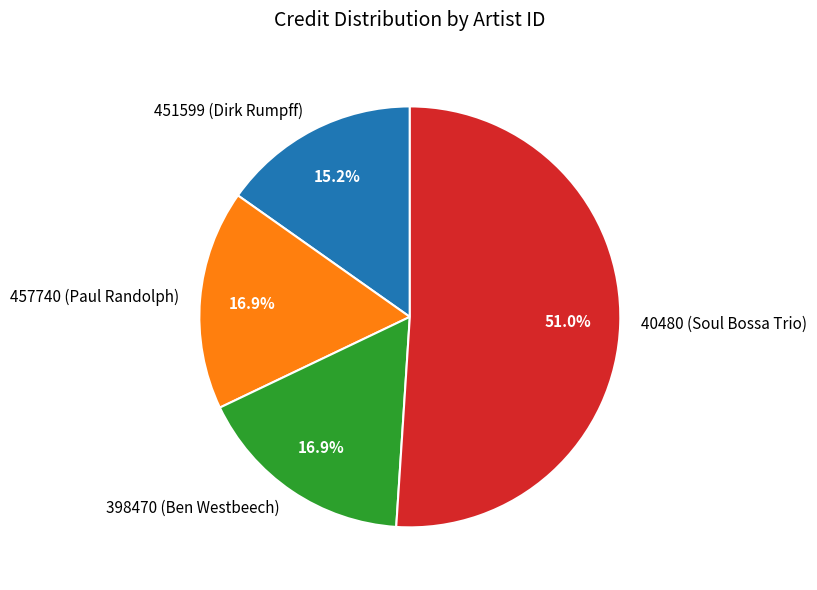

Combined, do 40480 and 451599 account for over 50%?

Yes